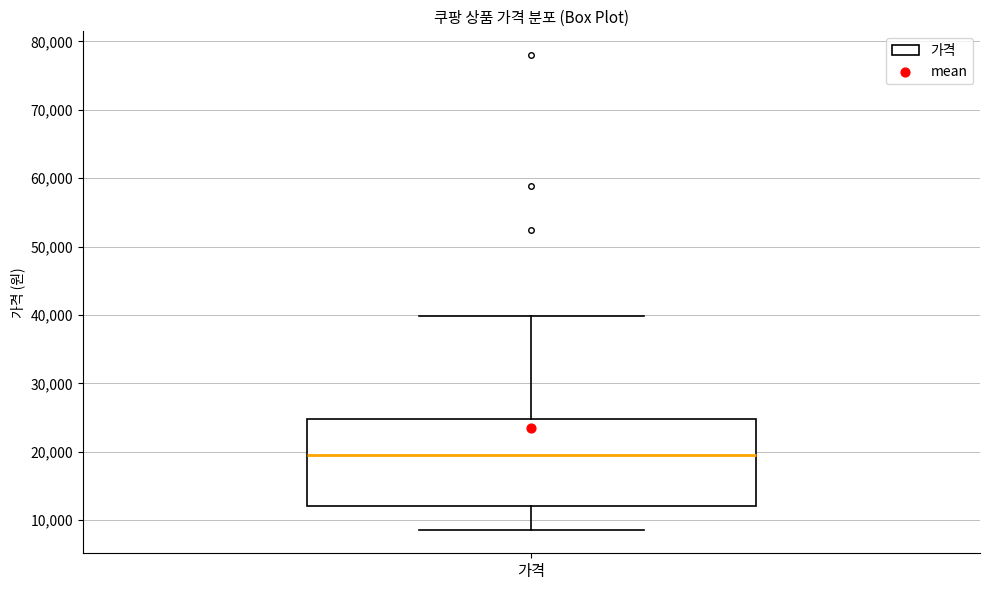

Read this box plot against the y-axis: the position of the median line, the range covered by the box, and the ends of both whiskers. The values are not printed on the chart, so give them approximately, as read against the axis.

median 20000, box 12000 to 25000, whiskers 9000 to 40000